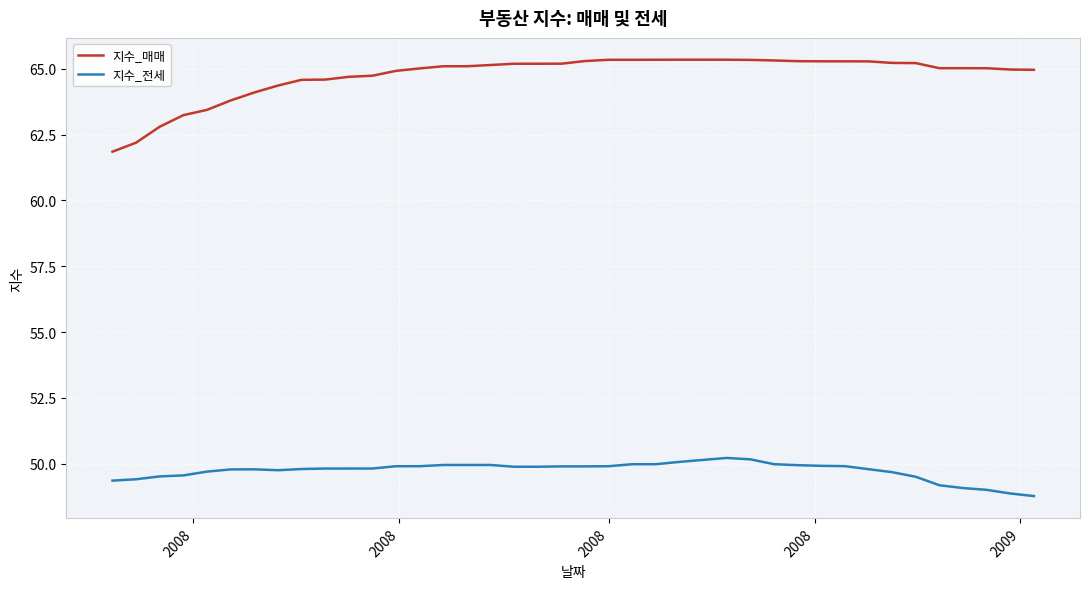

What is the difference between the maximum and minimum values in the 지수_매매 series?

3.5